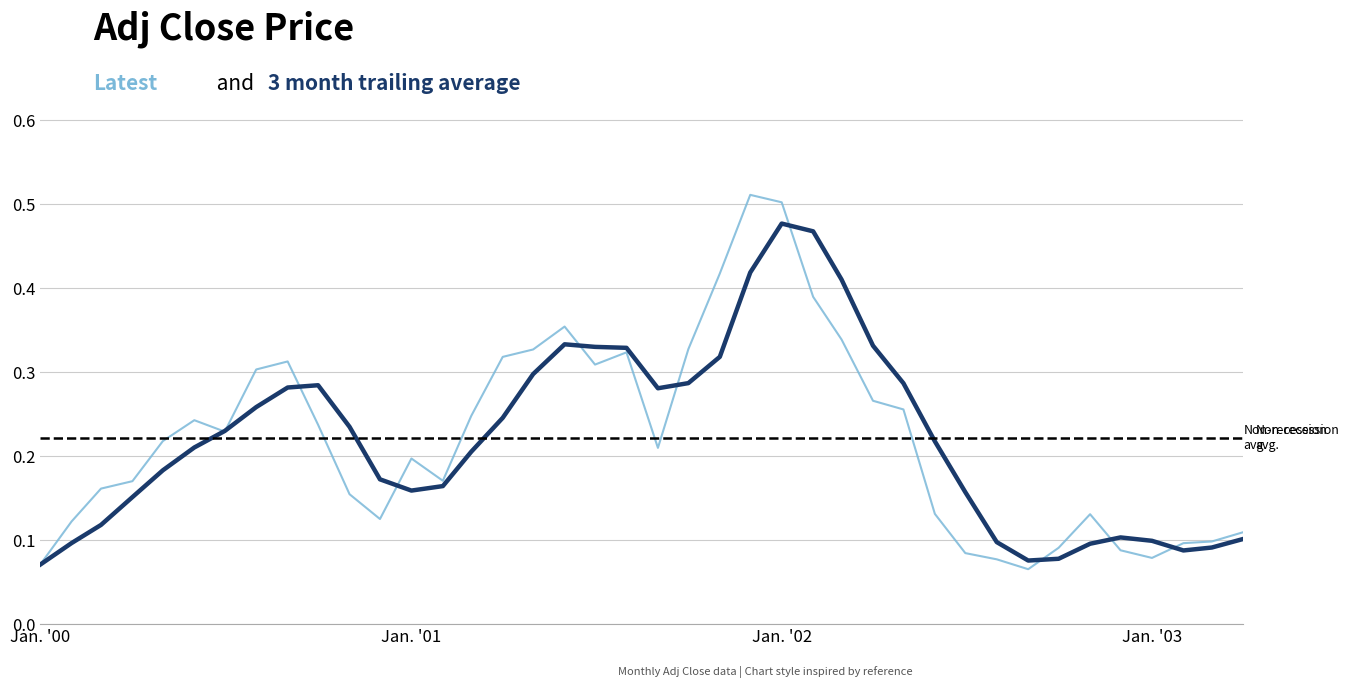

Does the chart have visible grid lines?

Yes